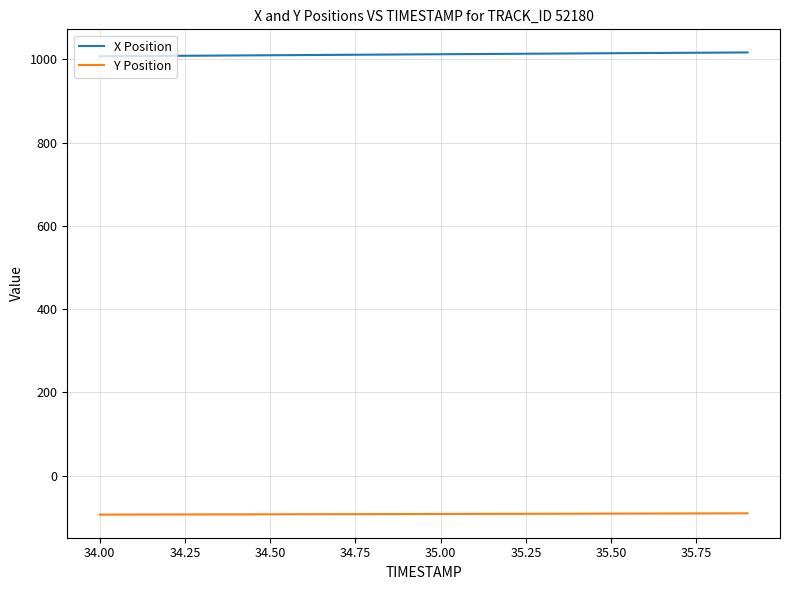

List the series in order of their overall mean, lowest first.

Y Position, X Position